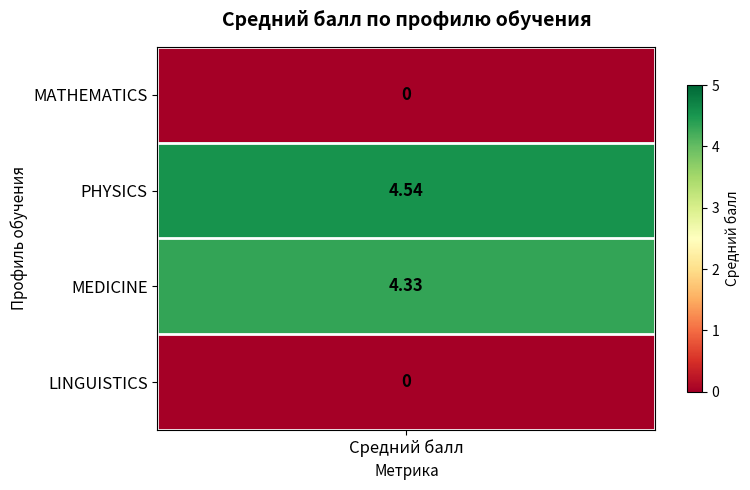

Reading right to left, extract all data points from this chart.

LINGUISTICS=0.0	MEDICINE=4.3	PHYSICS=4.5	MATHEMATICS=0.0